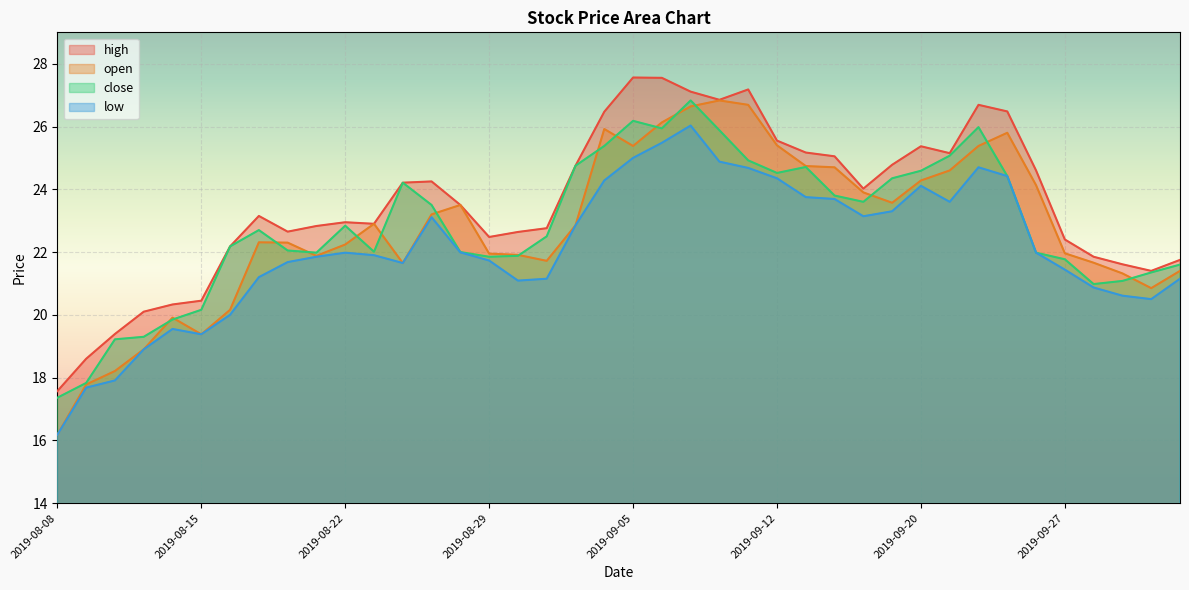

Which series has the largest total across all categories?

high